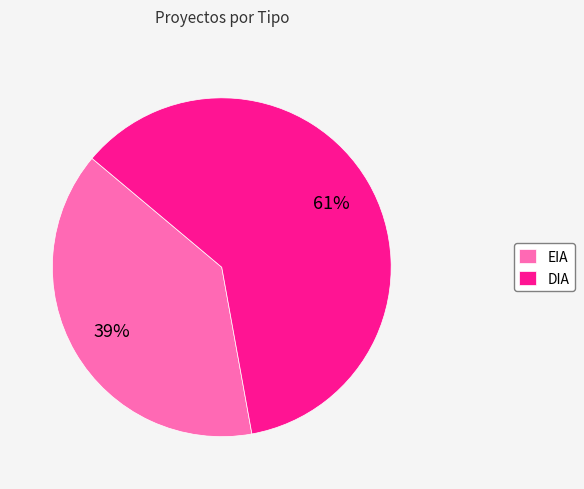

Do EIA and DIA together represent more than half of the pie?

Yes